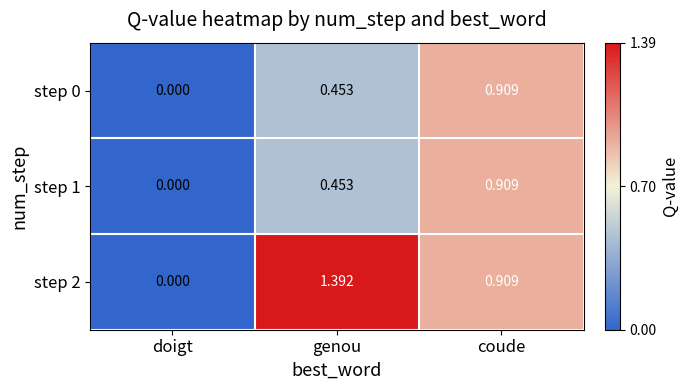

List the labels in order of step 0 value, smallest first.

doigt, genou, coude